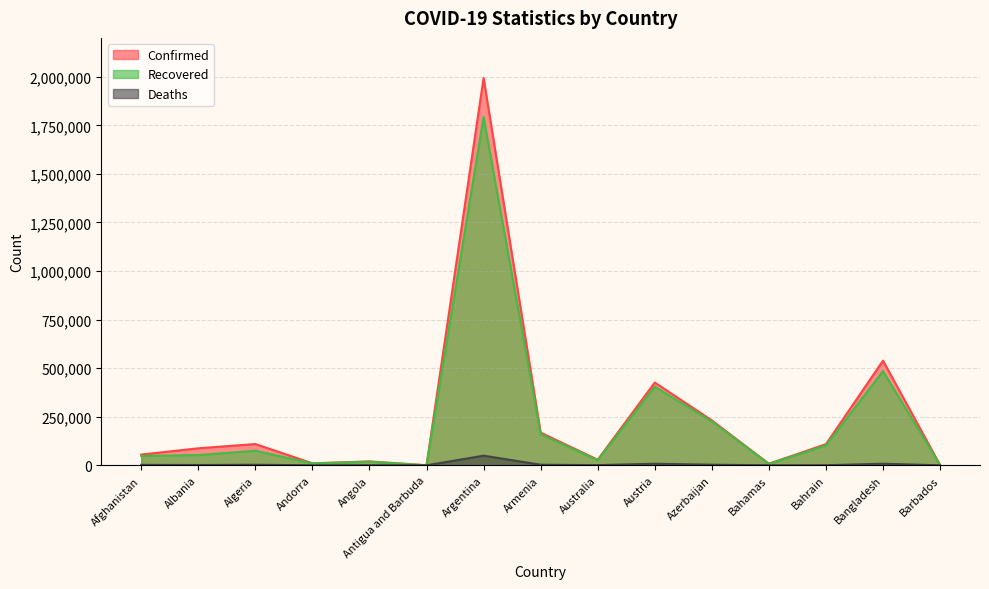

Where does the Deaths series first go above 1488?

Afghanistan